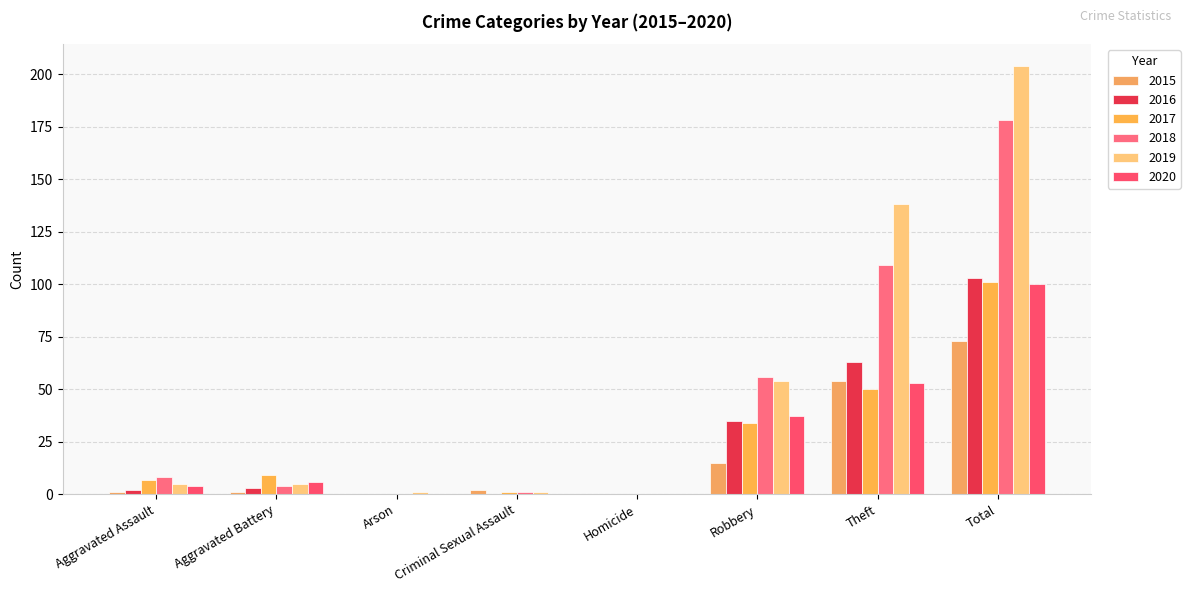

At how many categories does at least one series exceed 187?

1